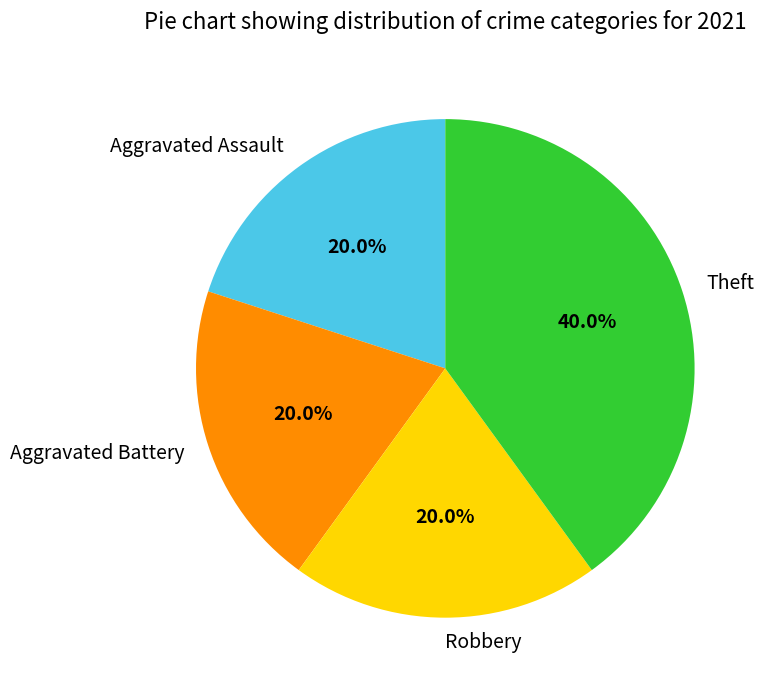

Approximately how many times larger is the value at Theft compared to Aggravated Battery?

2.0